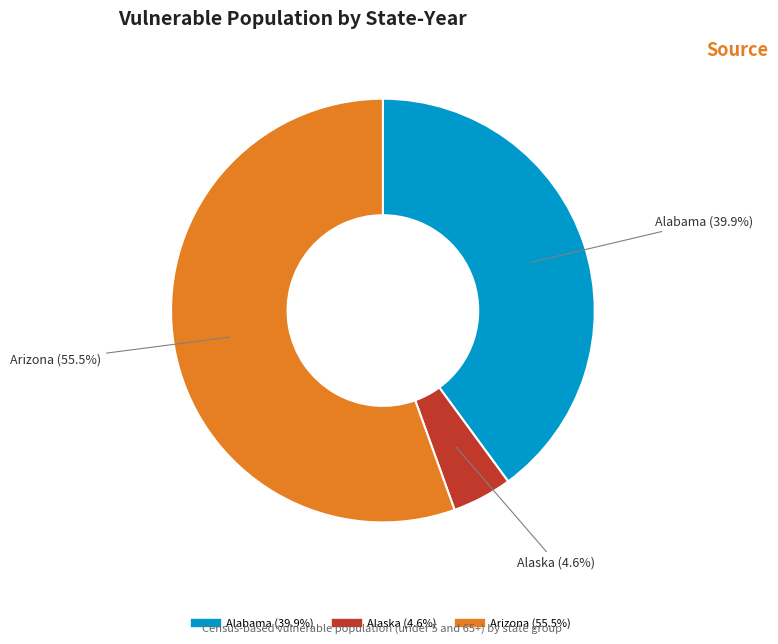

Is there any slice that represents more than half of the pie?

Yes